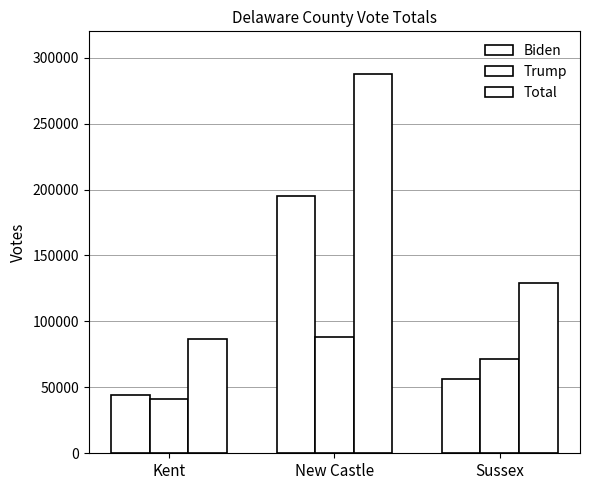

At which category is the sum across all series the highest?

New Castle